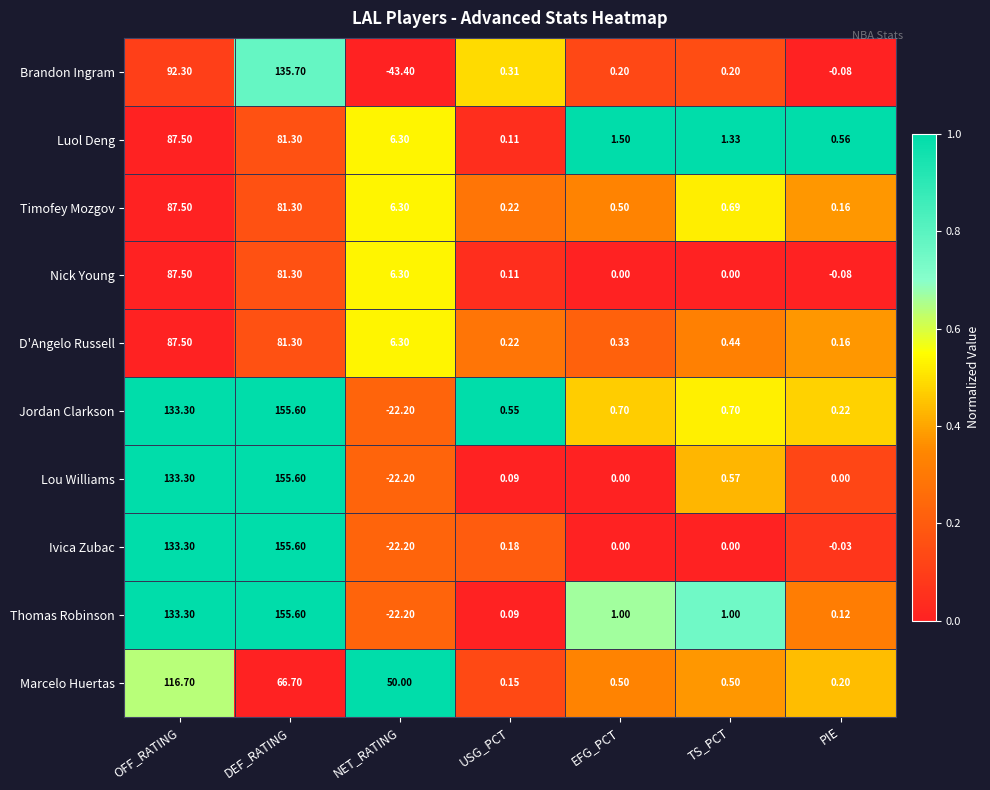

At which label is Ivica Zubac closest to 66?

USG_PCT